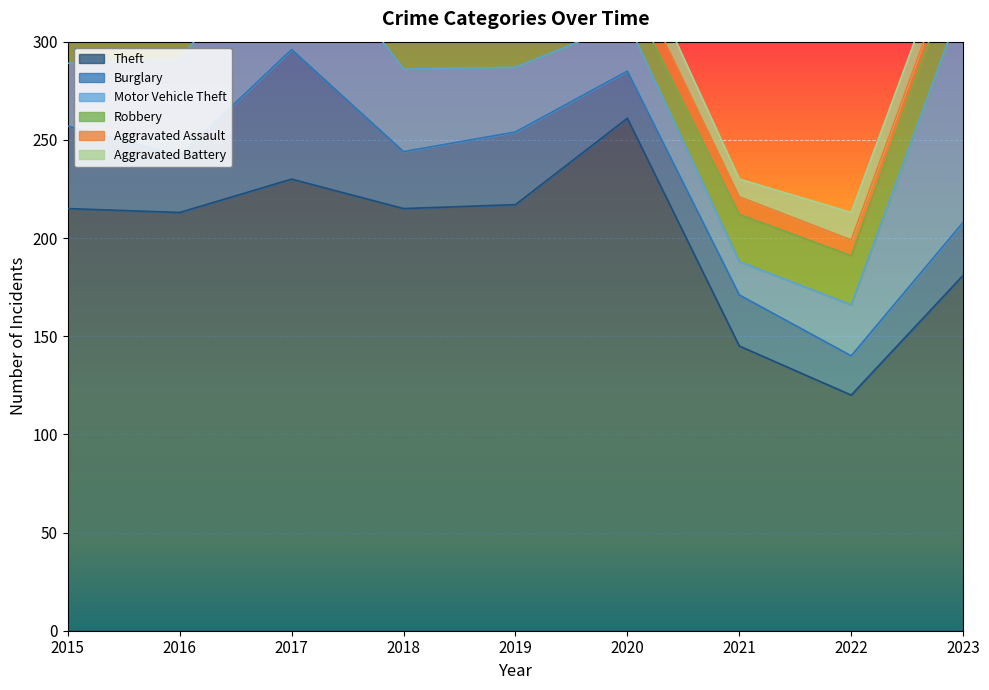

True or false: Motor Vehicle Theft has a value of 58 at 2015.

False